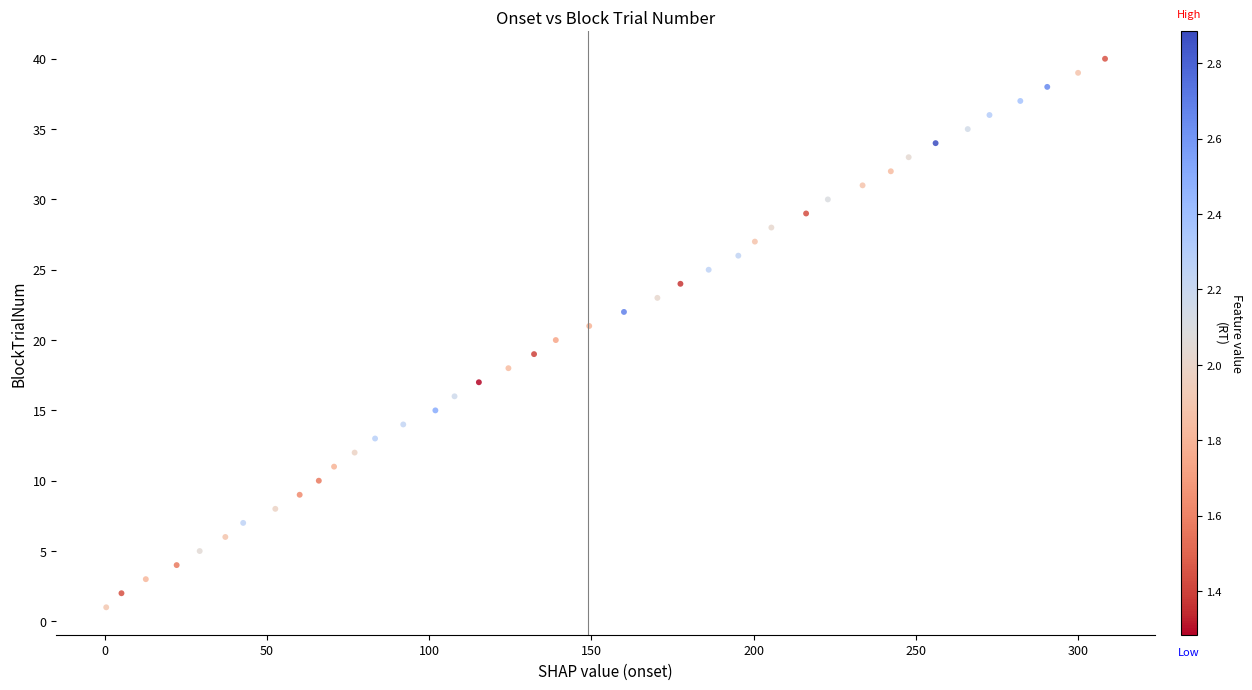

How many points are shown in the scatter plot?

40